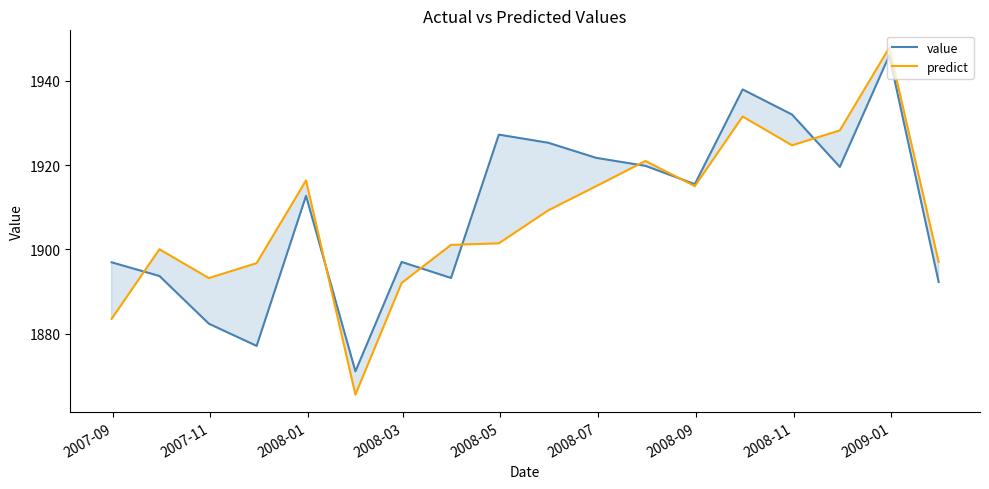

What is the smallest value displayed?

1865.6